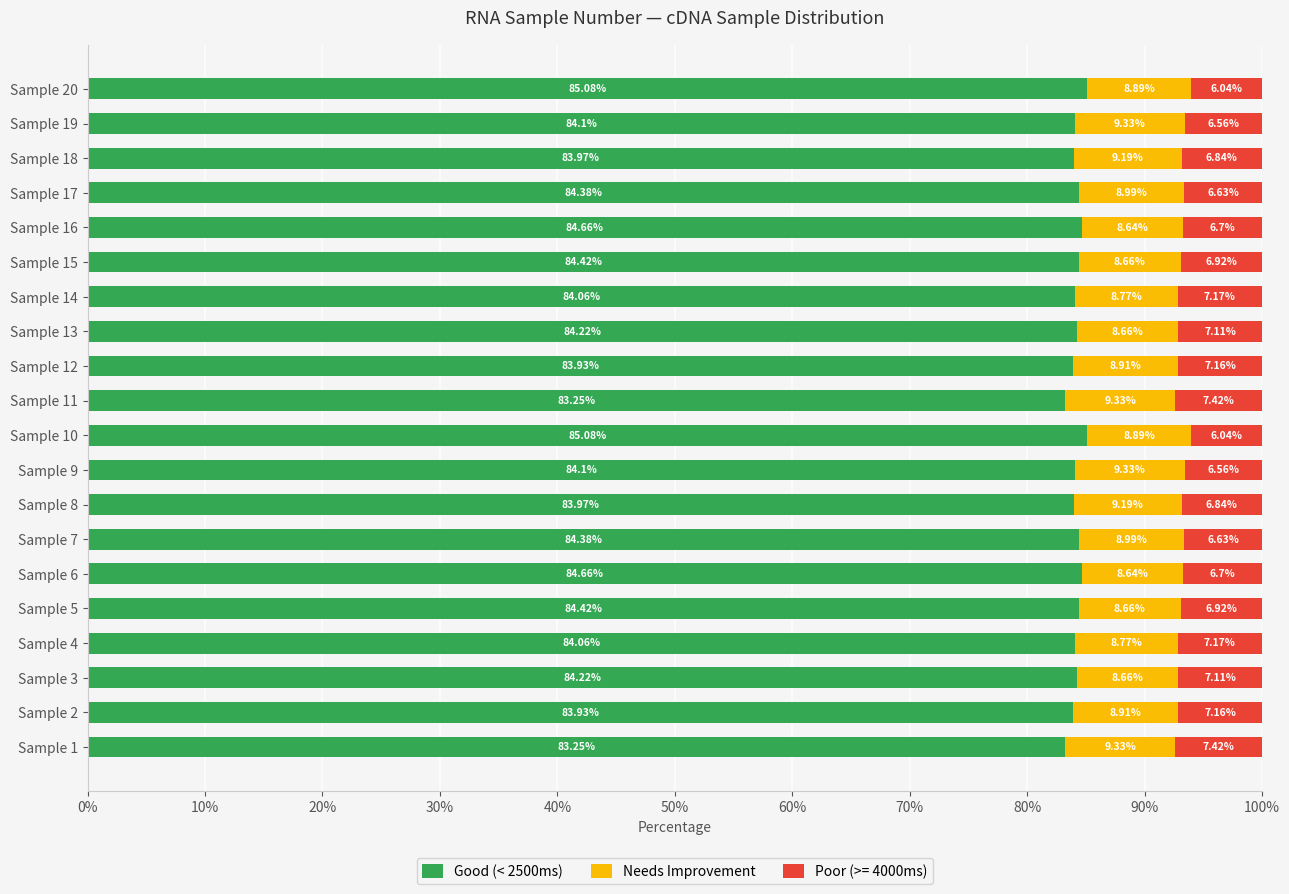

What is the difference between the maximum and second lowest values in the Good (< 2500ms) series?

1.8